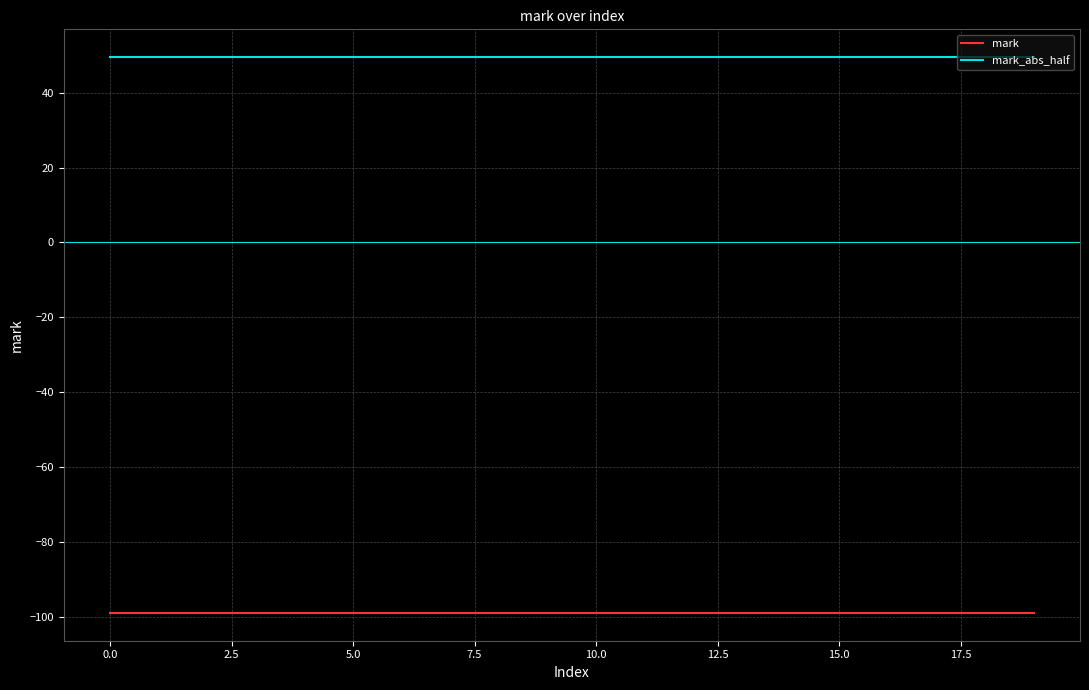

Which series has the largest total across all categories?

mark_abs_half